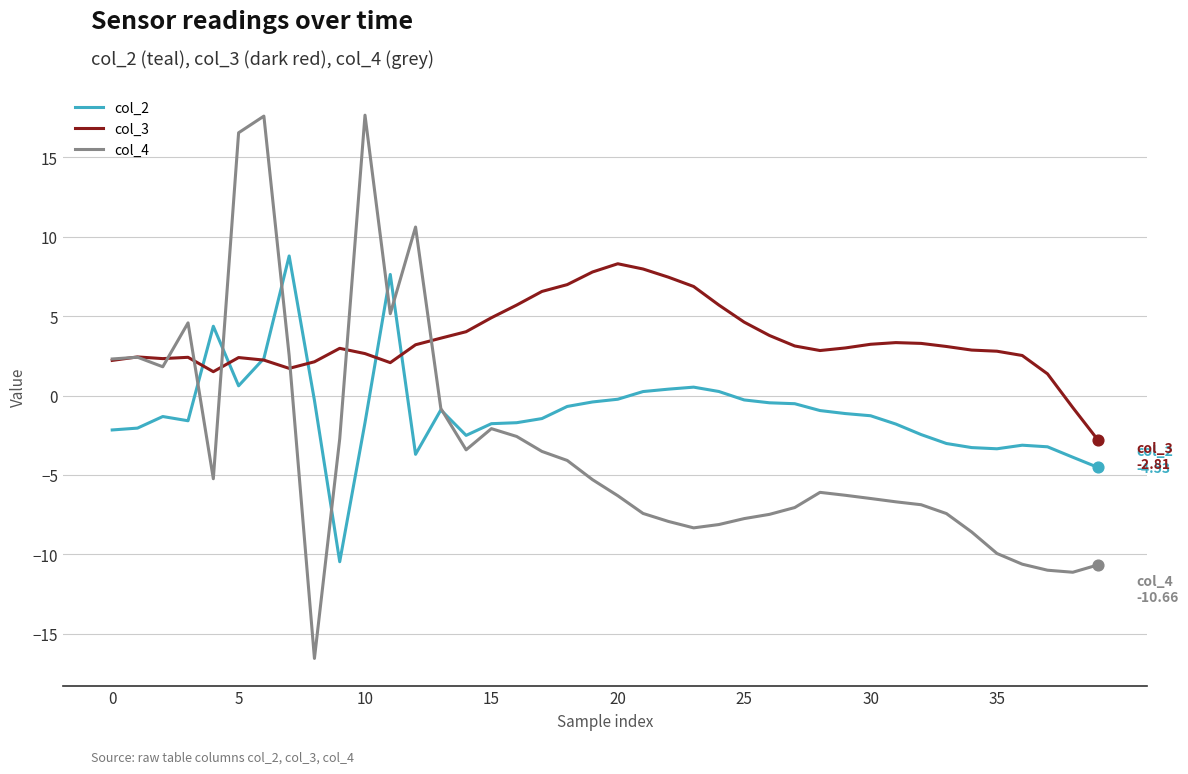

Which series has the widest spread of values?

col_4